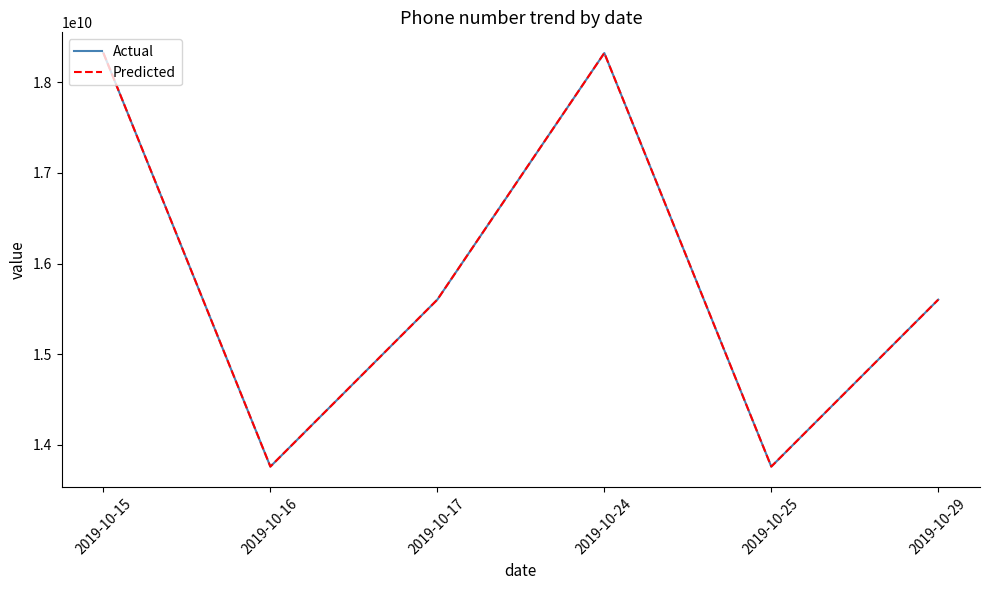

Which series has the largest total across all categories?

Actual